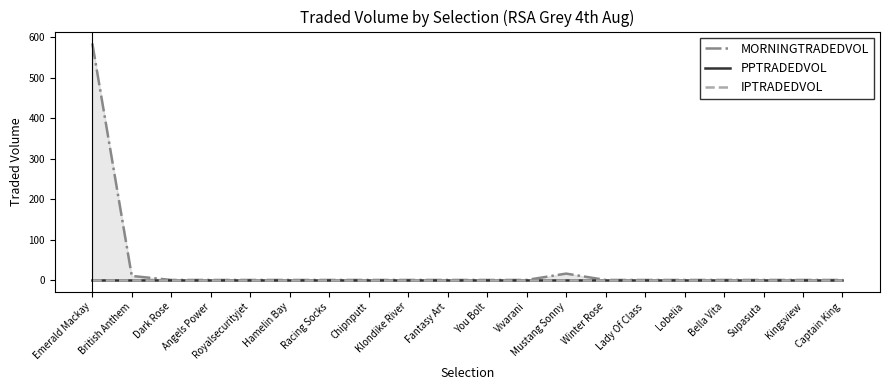

How many lines are shown in the chart?

3